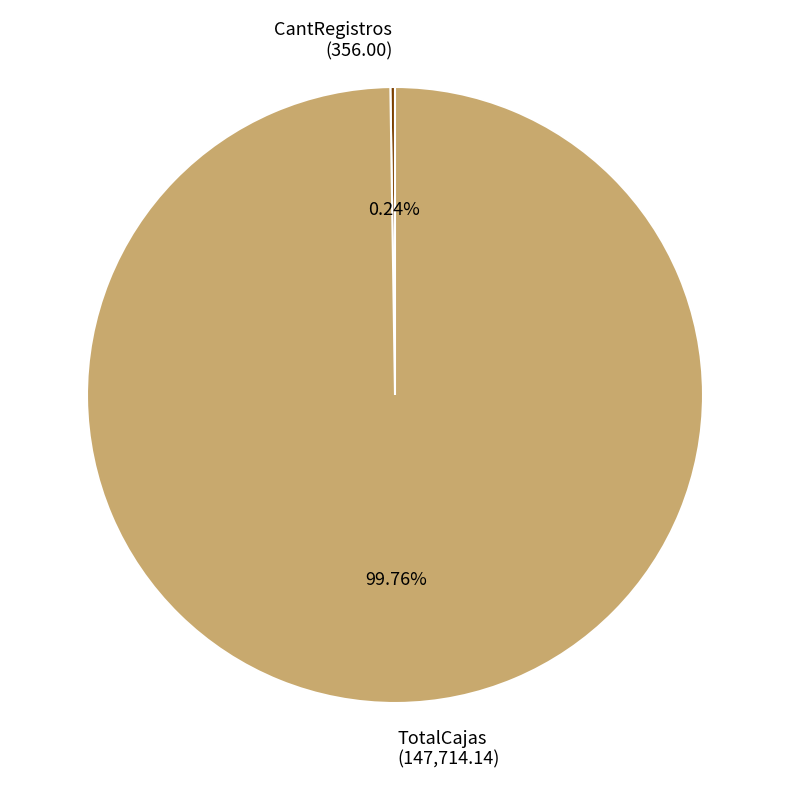

Does TotalCajas represent more than half of the total?

Yes